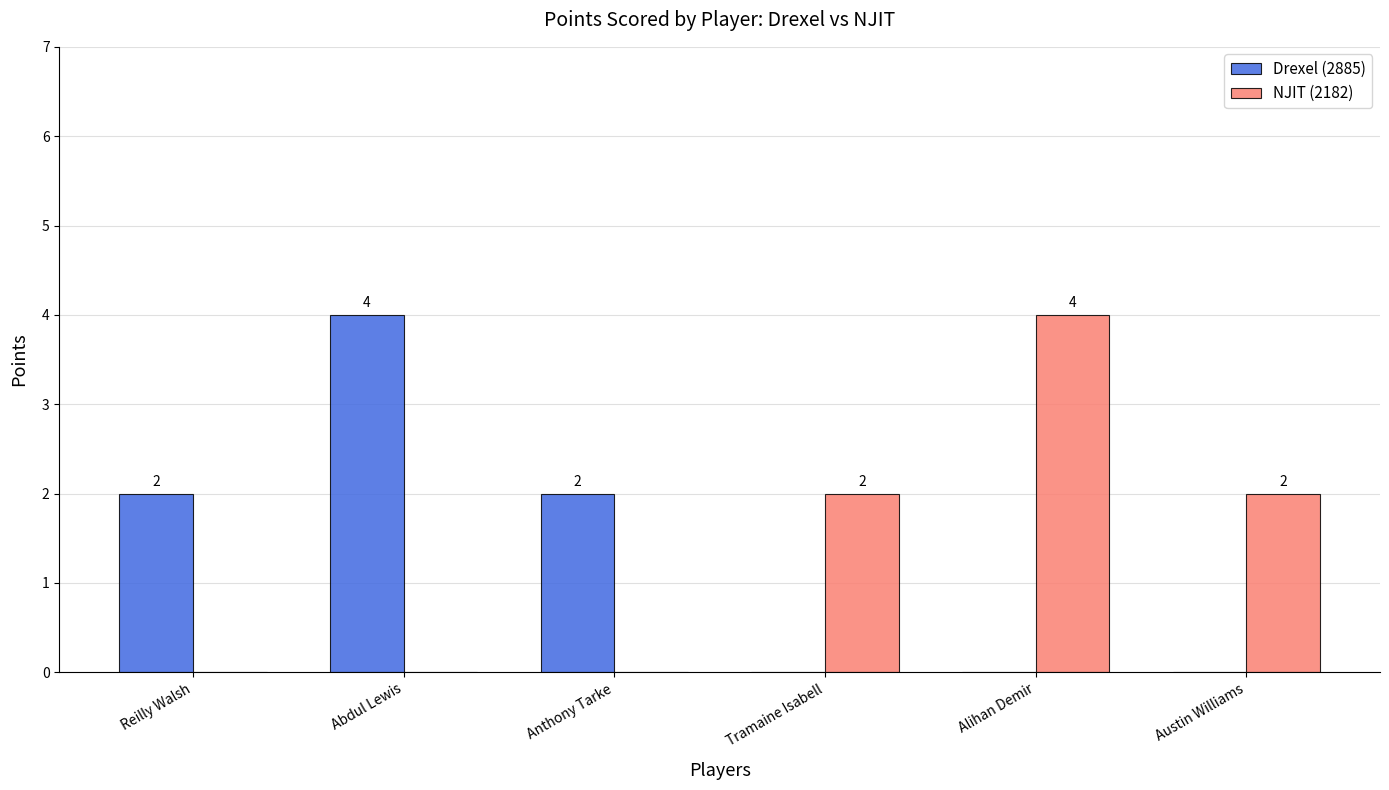

At which label does NJIT (2182) reach its peak?

Alihan Demir